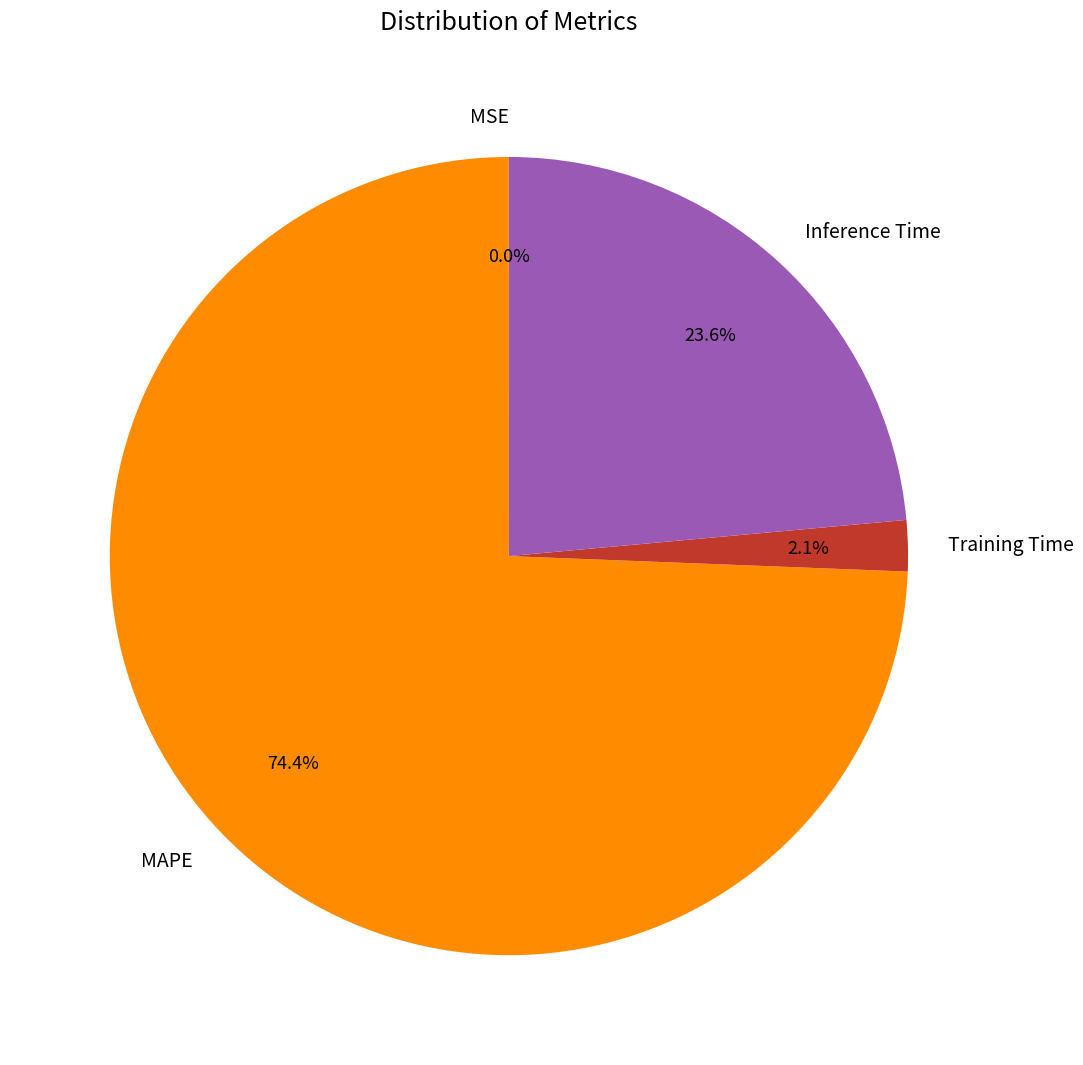

To the nearest percent, what percentage of the pie is MAPE?

74%